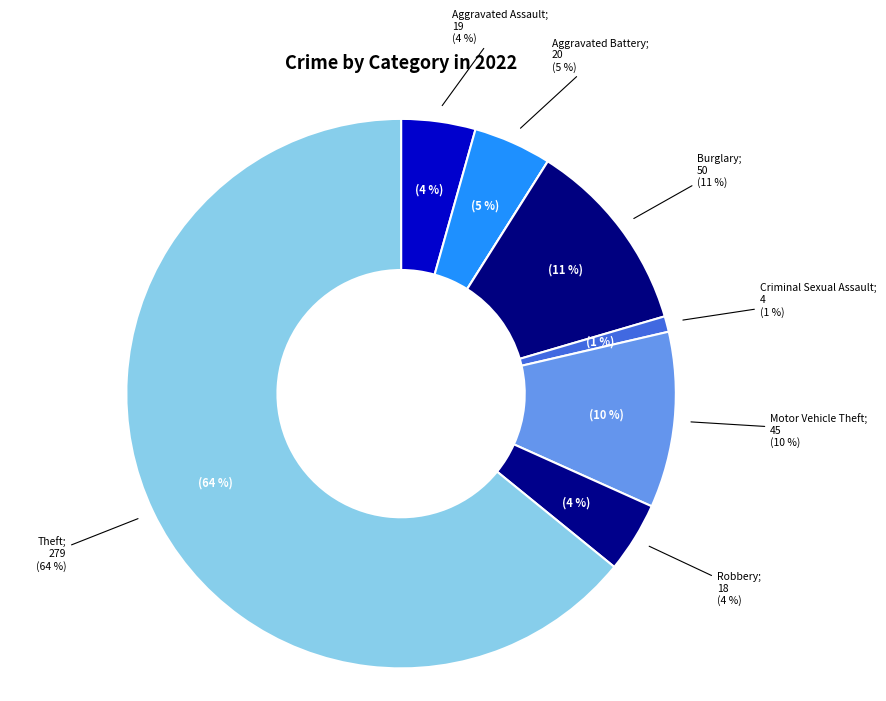

Is it true that Burglary is 11% of the pie?

True